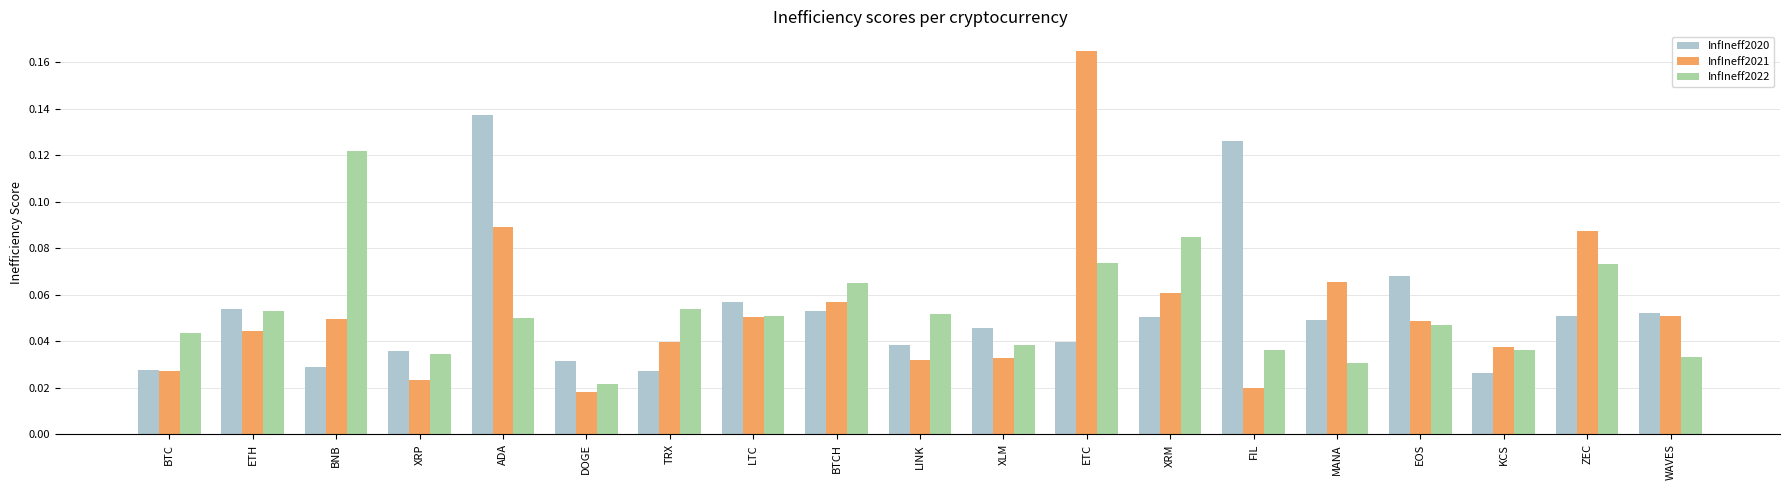

Which category has the highest value across all series?

ETC